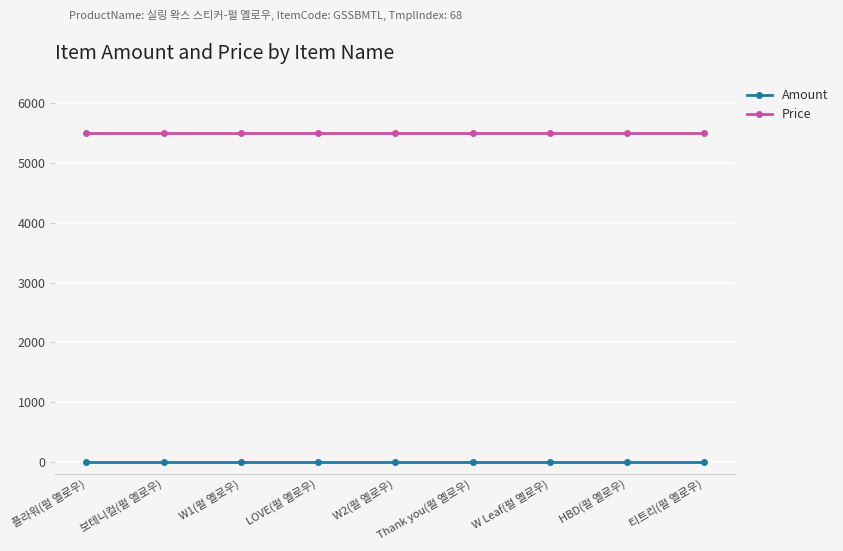

Is the value of Price at 티트리(펄 옐로우) greater than the value of Amount at Thank you(펄 옐로우)?

Yes